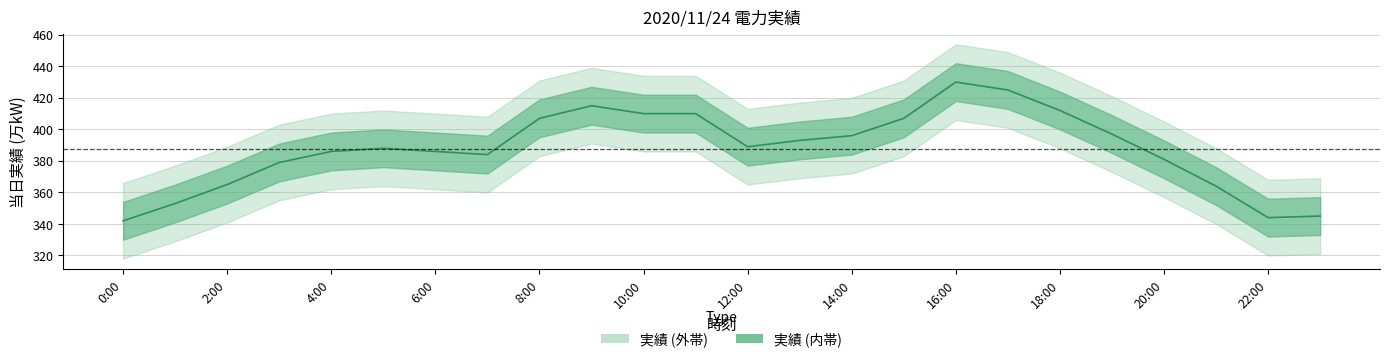

Approximately how many times larger is the value at 13:00 compared to 15:00?

1.0